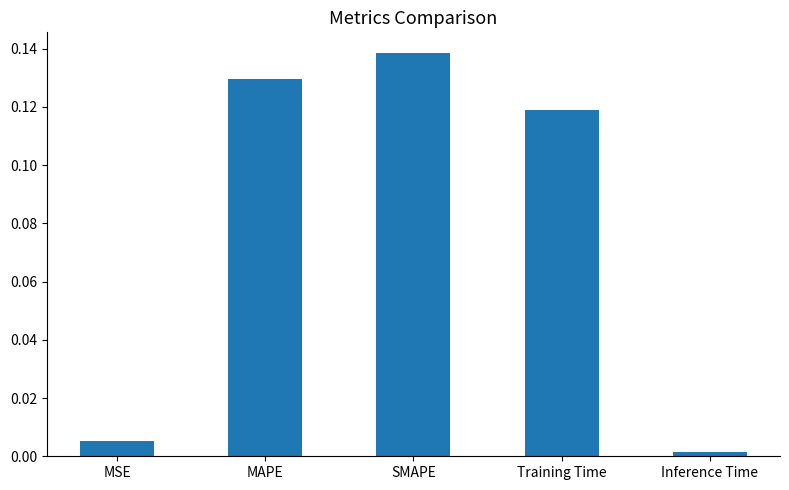

Rank the categories by value from highest to lowest.

SMAPE, MAPE, Training Time, MSE, Inference Time